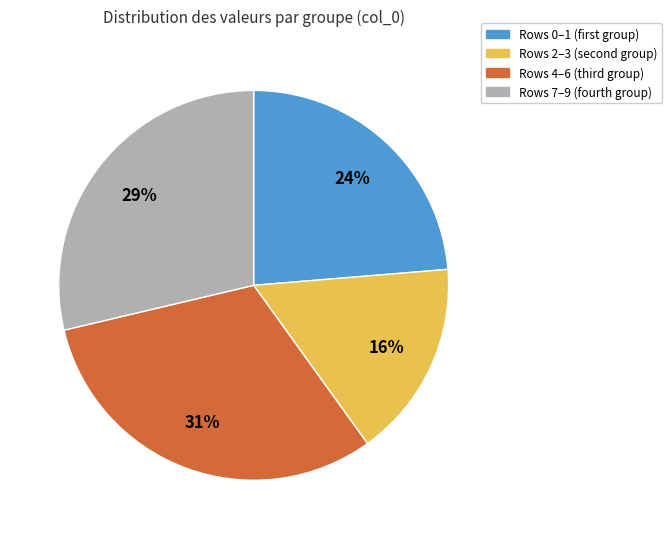

To the nearest percent, what is the difference between the largest and smallest slice percentages?

15%